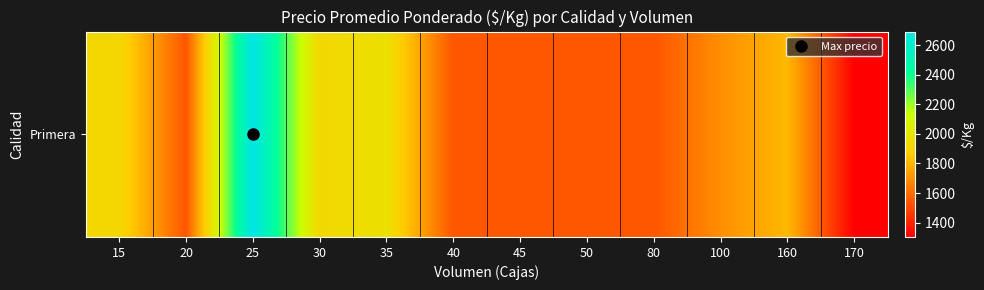

Reading left to right, list all the values displayed in this chart.

15=1923	20=1538	25=2692	30=1923	35=1967	40=1538	45=1538	50=1538	80=1538	100=1692	160=1808	170=1303